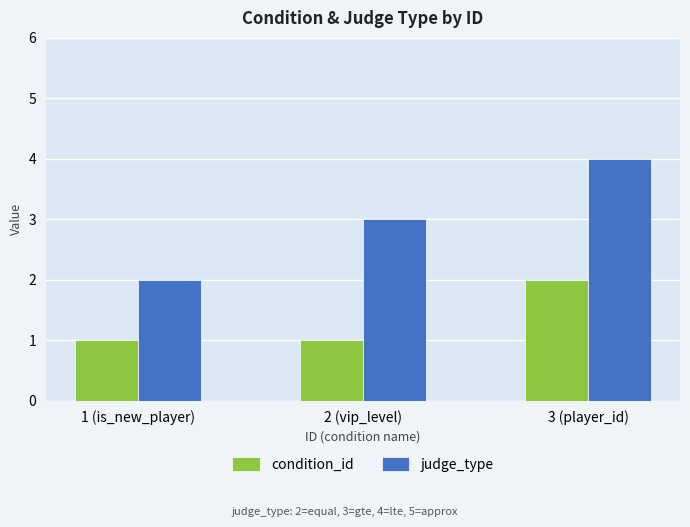

What is the lowest value of the judge_type series?

2